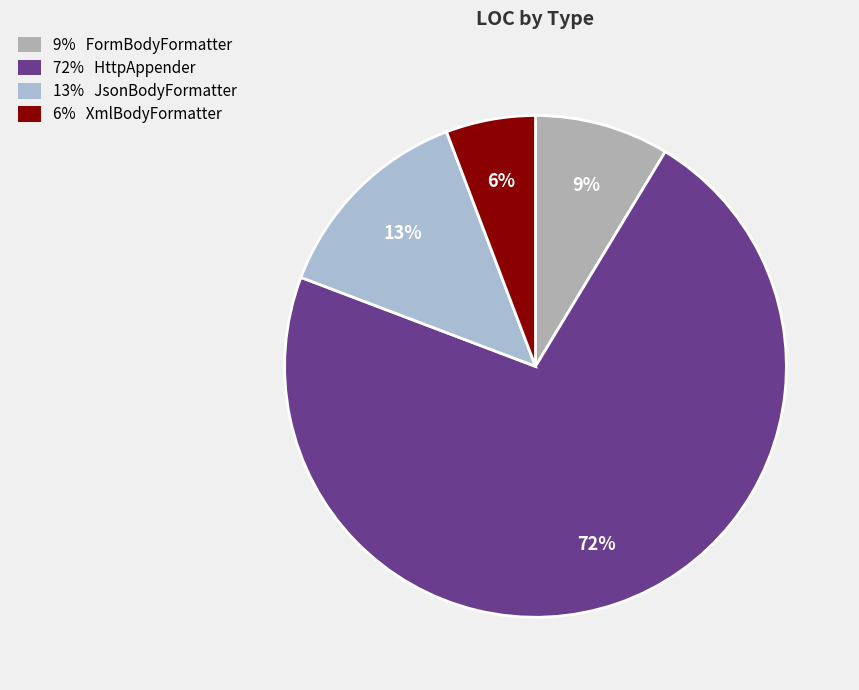

How many slices are in this pie chart?

4